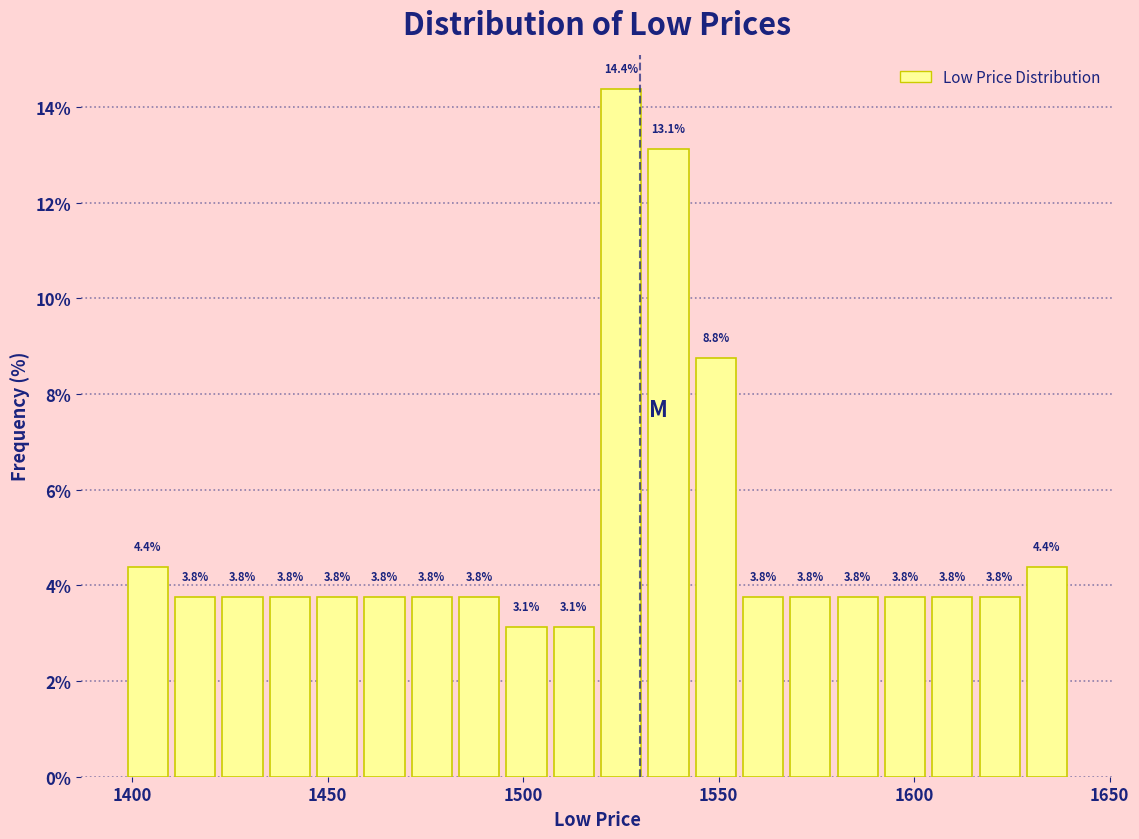

Read against the x-axis, roughly where is the centre of the tallest bar?

1525